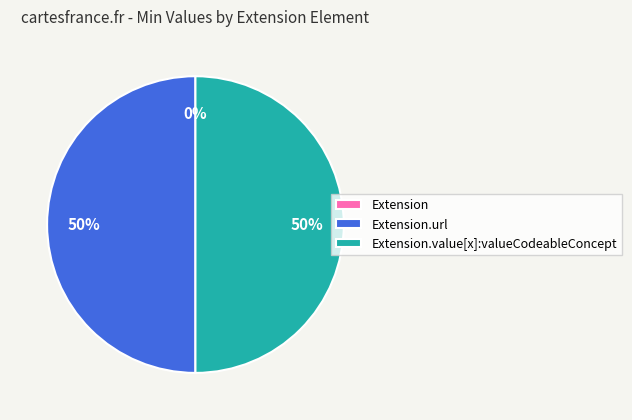

How many segments does this pie chart have?

3